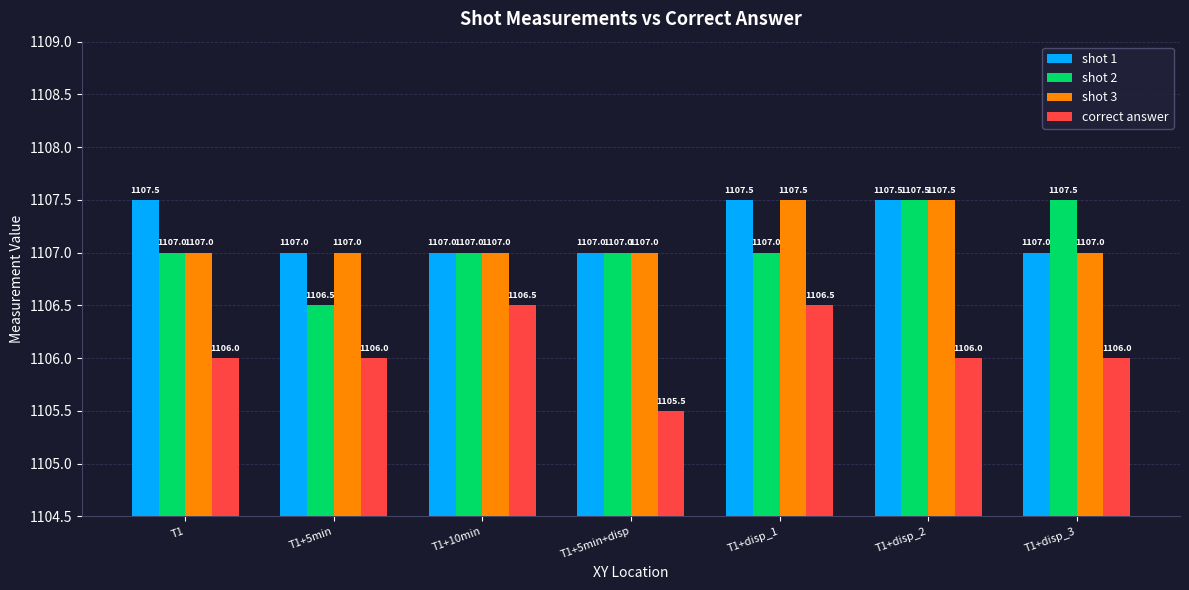

Between T1+5min and T1+disp_3, which series saw the biggest shift?

shot 2